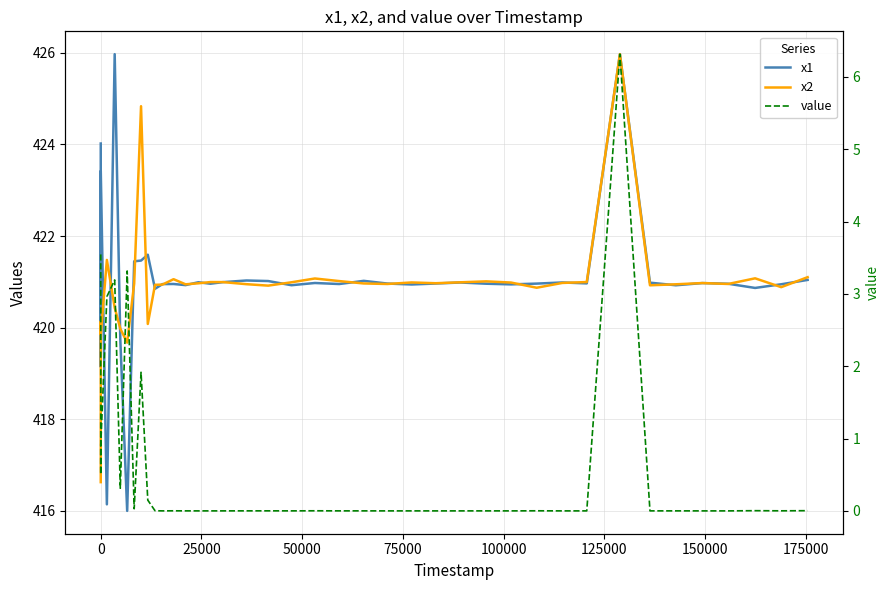

What is the maximum value for x2?

426.0